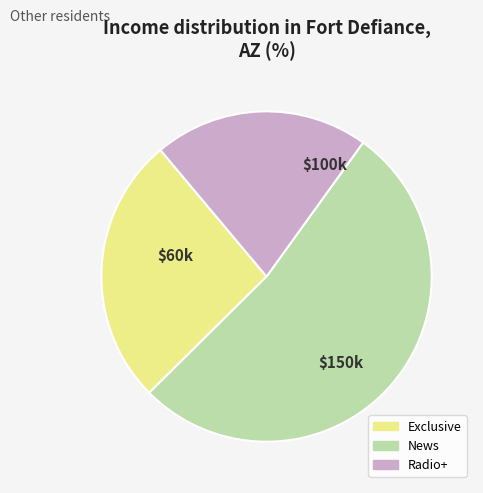

Which slice is the smallest?

Radio+